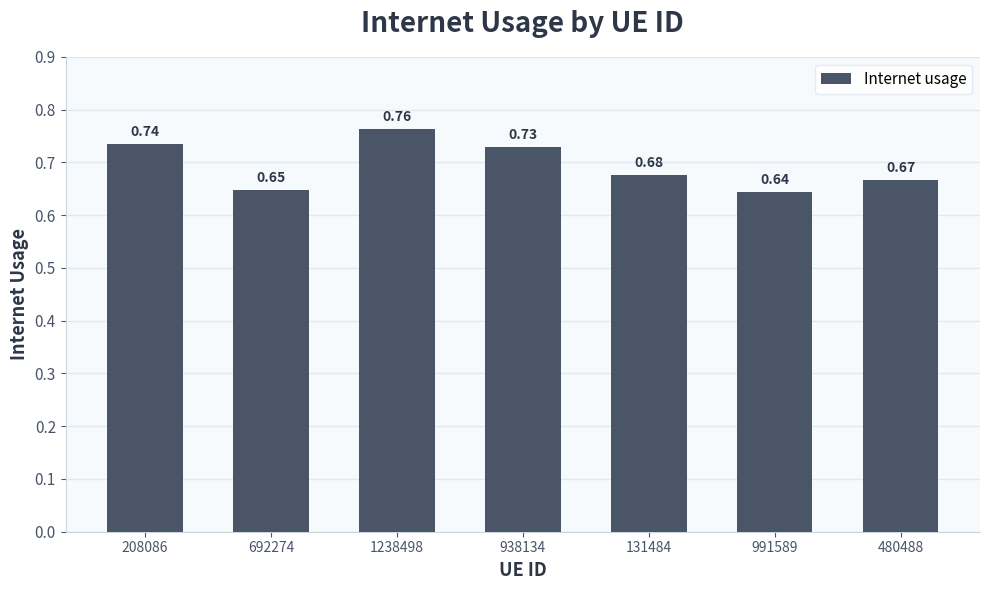

Are the bars grouped side by side (vs. stacked)?

No